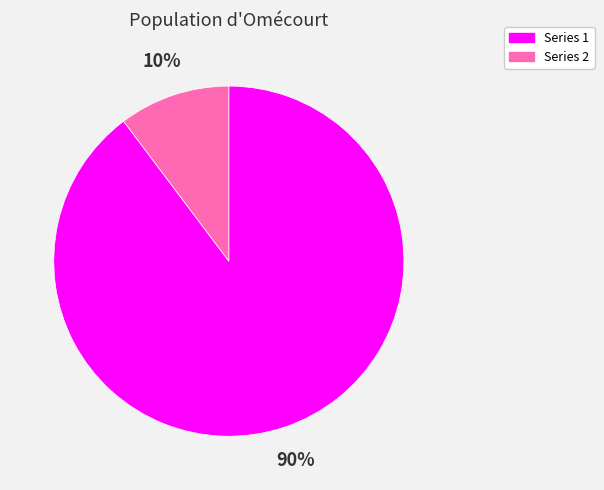

Is there a majority slice in this chart?

Yes